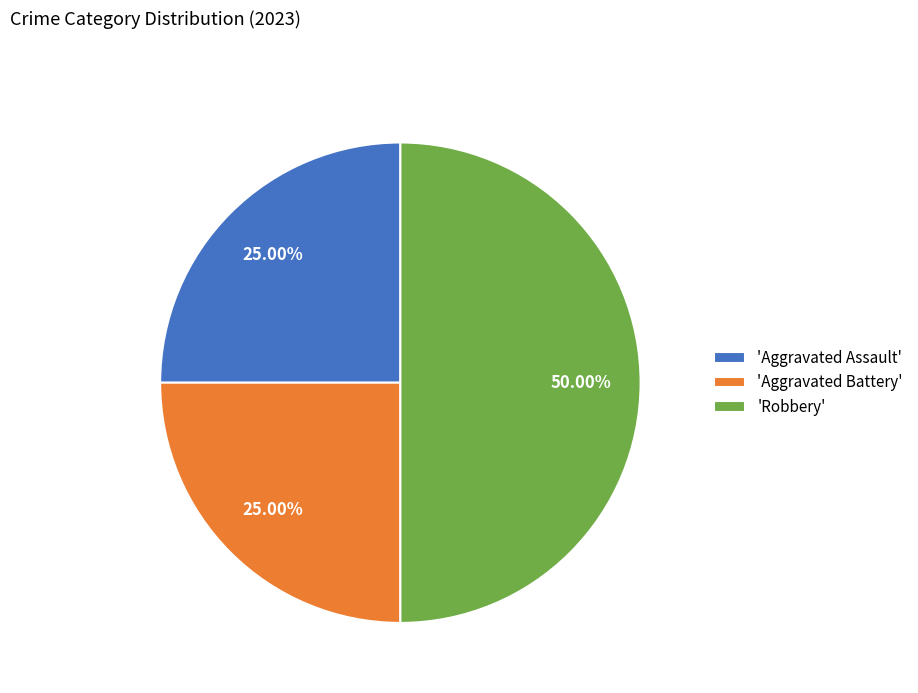

Which category has the biggest portion of the pie?

'Robbery'